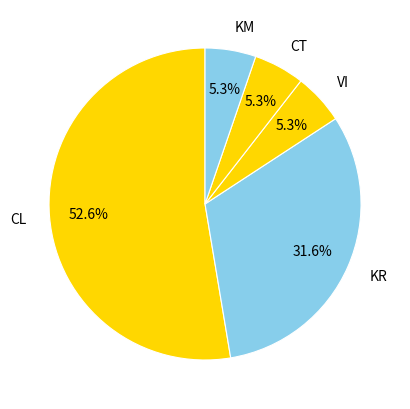

To the nearest percent, what is the difference between the largest and smallest slice percentages?

47%